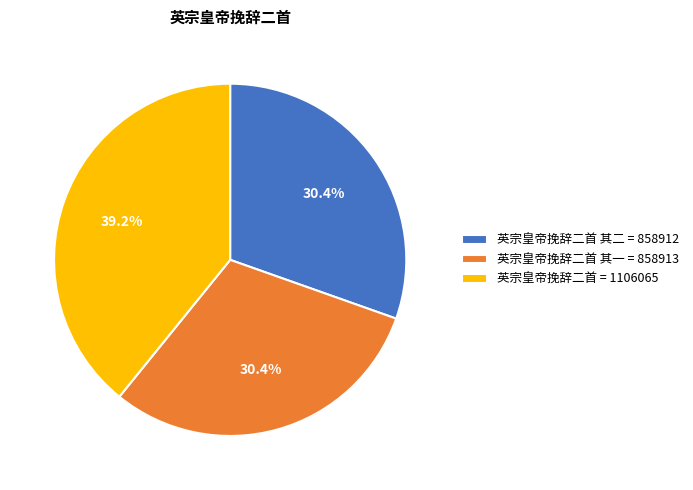

What is the total percentage of 英宗皇帝挽辞二首 = 1106065 and 英宗皇帝挽辞二首 其二 = 858912?

69.6%